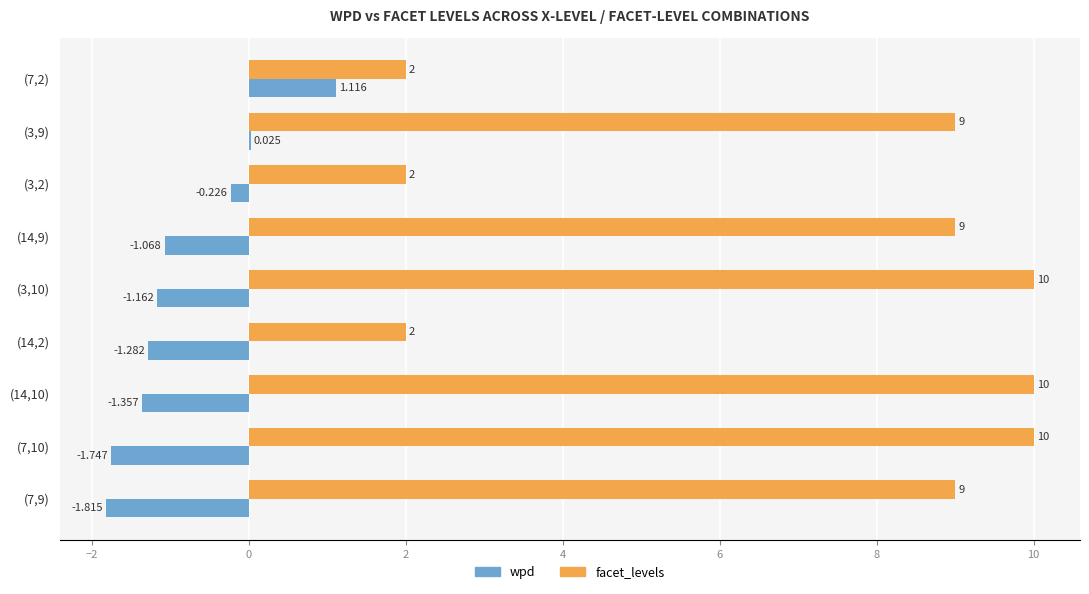

Is the value of facet_levels at (3,9) greater than the value of wpd at (3,9)?

Yes